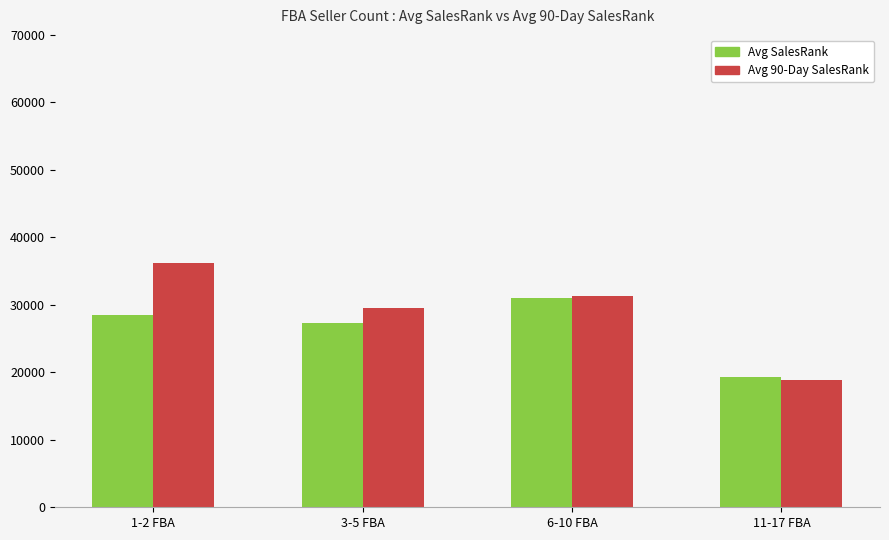

Which series has the largest range (max minus min)?

Avg 90-Day SalesRank